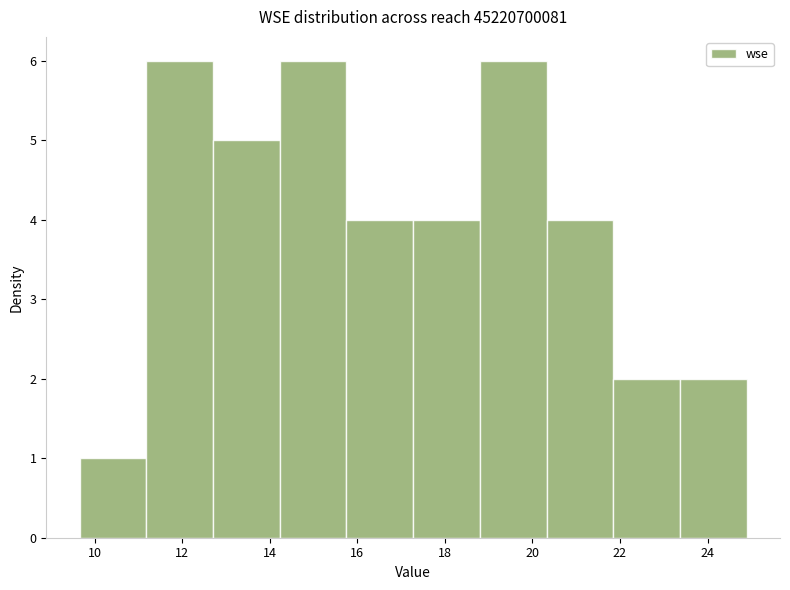

Reading left to right, transcribe this chart: for each bar, give the range it covers on the x-axis and its height. Neither the bar edges nor the heights are printed on the chart, so give them approximately, as read against the axes.

9.6 to 11.2: 1
11.2 to 12.8: 6
12.8 to 14.2: 5
14.2 to 15.8: 6
15.8 to 17.2: 4
17.2 to 18.8: 4
18.8 to 20.4: 6
20.4 to 21.8: 4
21.8 to 23.4: 2
23.4 to 24.8: 2